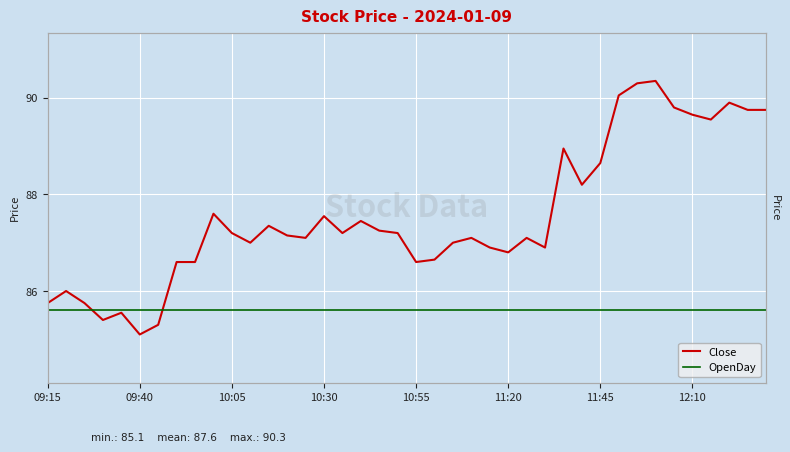

True or false: Close has more than 1 points higher than both neighbors.

True